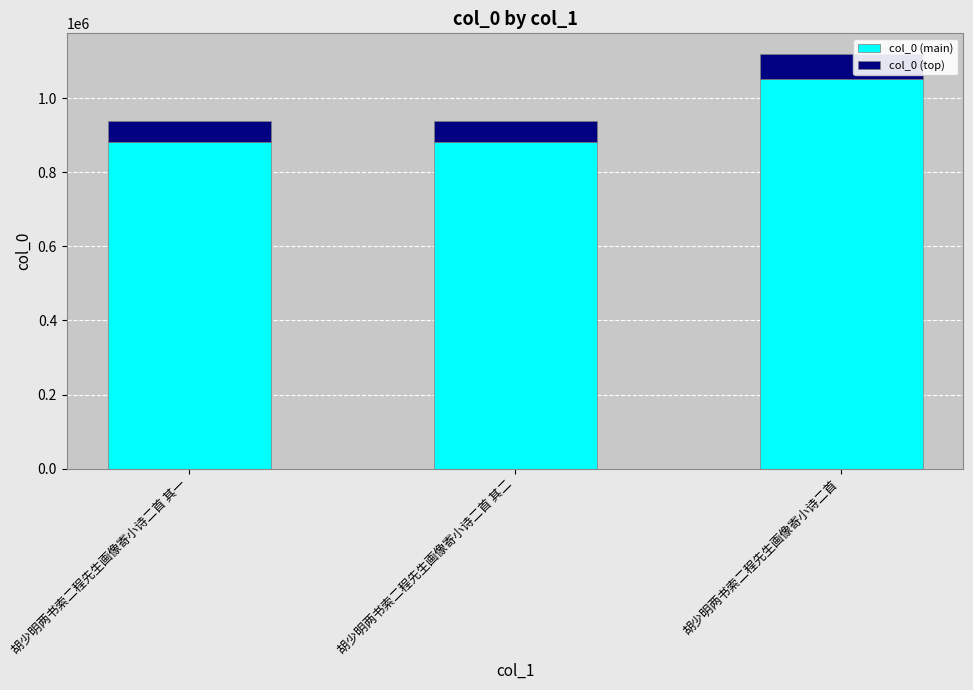

How many values in the col_0 (main) series are below 882876?

1